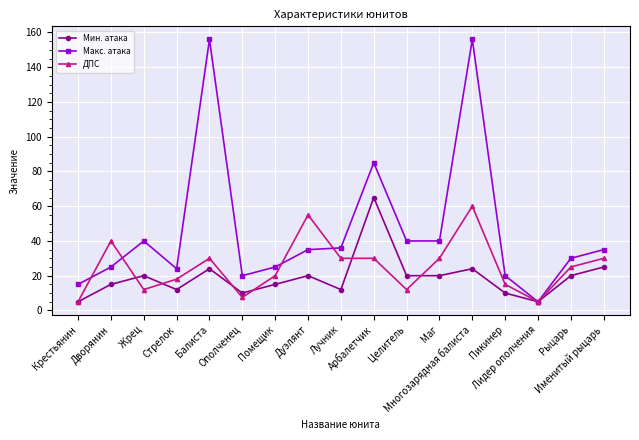

Which series has the largest total across all categories?

Макс. атака